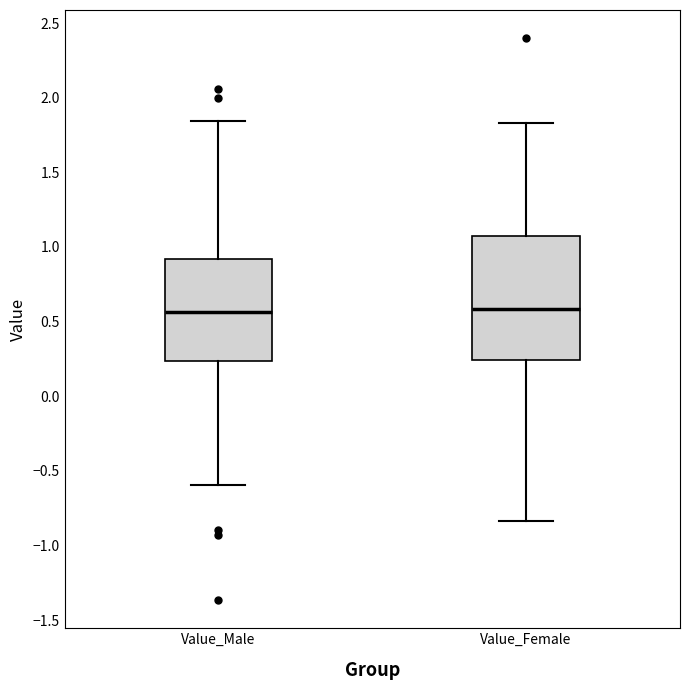

Reading left to right, read every box against the y-axis: the position of its median line, the range the box covers, and the ends of its whiskers. The values are not printed on the chart, so give them approximately, as read against the axis.

Value_Male: median 0.55, box 0.25 to 0.90, whiskers -0.60 to 1.85
Value_Female: median 0.60, box 0.25 to 1.05, whiskers -0.85 to 1.85